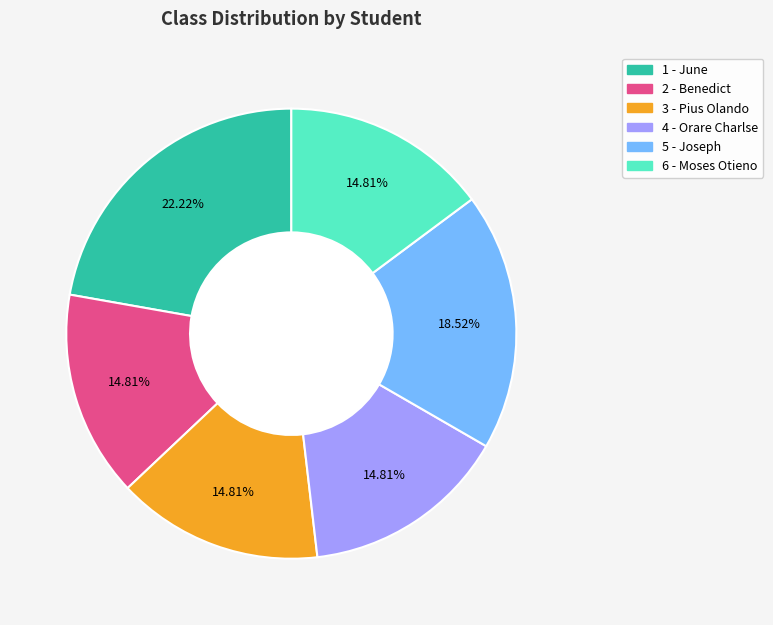

Which has a higher value, 5 - Joseph or 2 - Benedict?

5 - Joseph